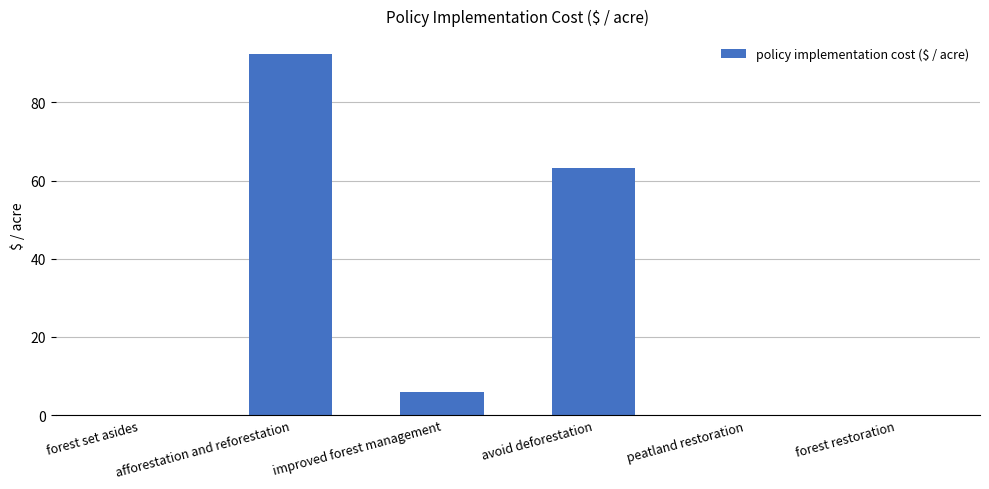

What is the sum of the values at peatland restoration and improved forest management?

6.0